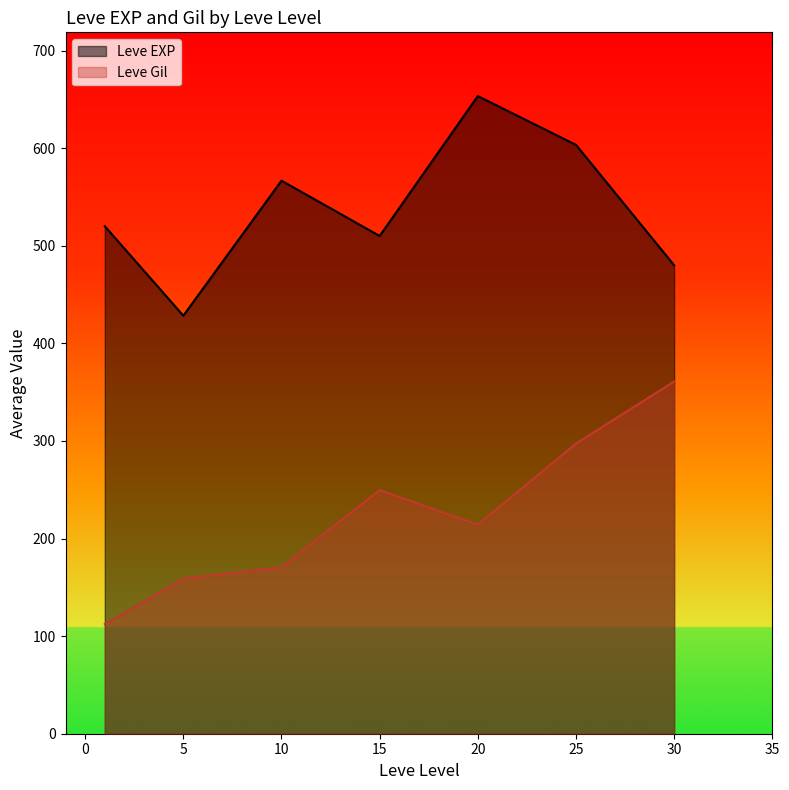

Which series has the widest spread of values?

Leve Gil